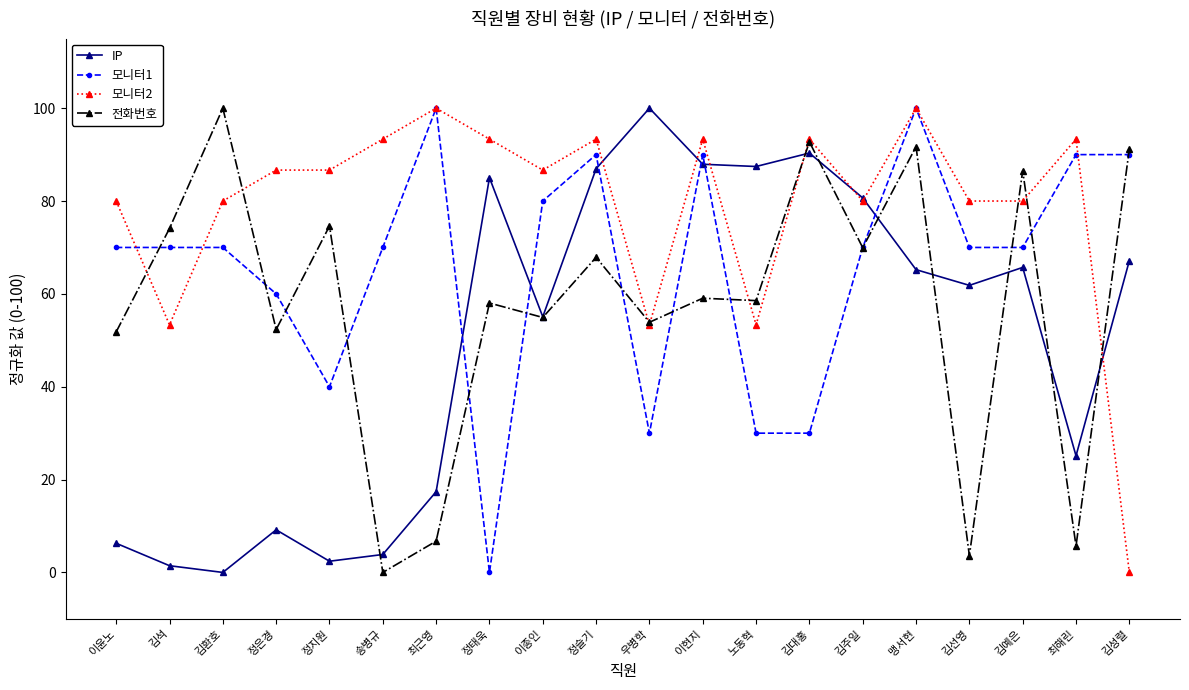

Does the chart have visible grid lines?

No